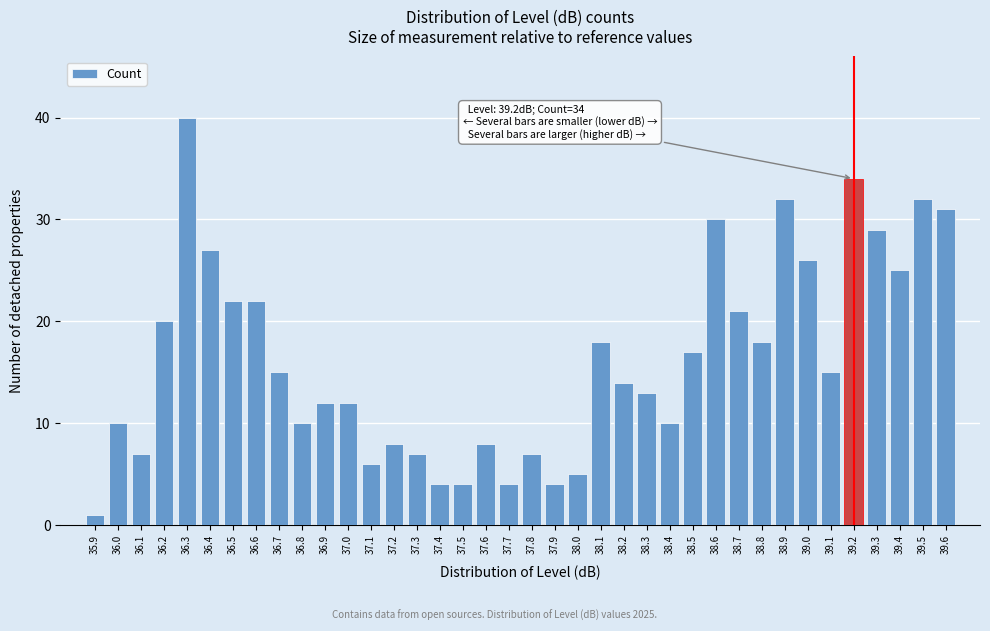

Which label corresponds to the smallest value in the chart?

35.9